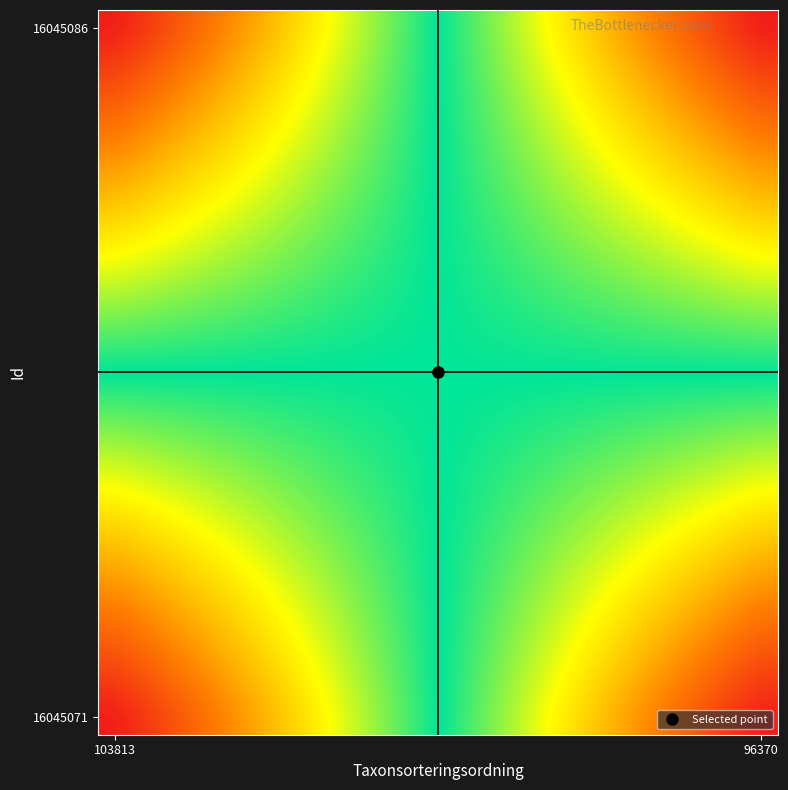

At how many categories does at least one series exceed 0?

20